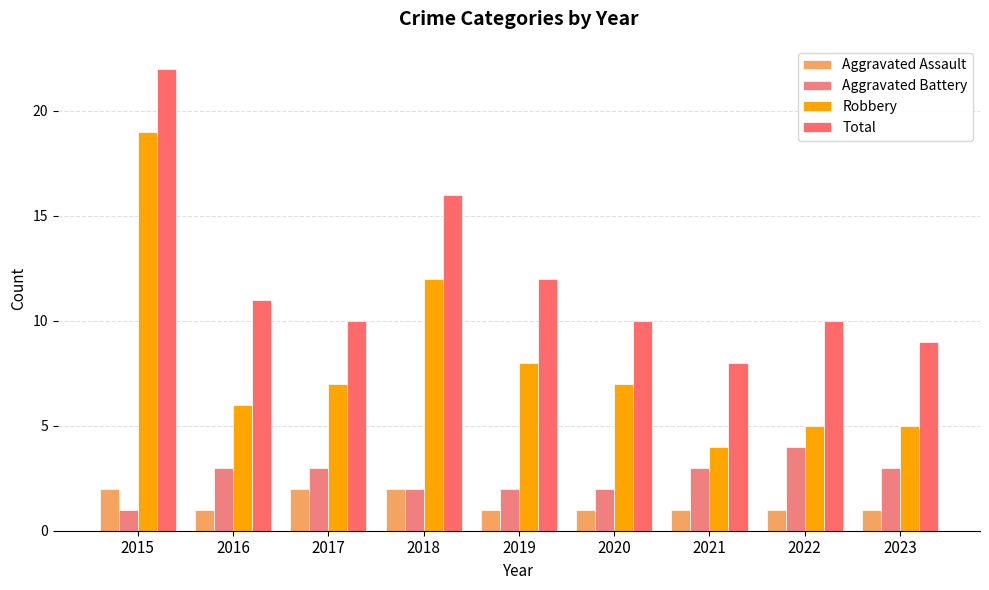

True or false: Robbery has a value of 2 at 2021.

False